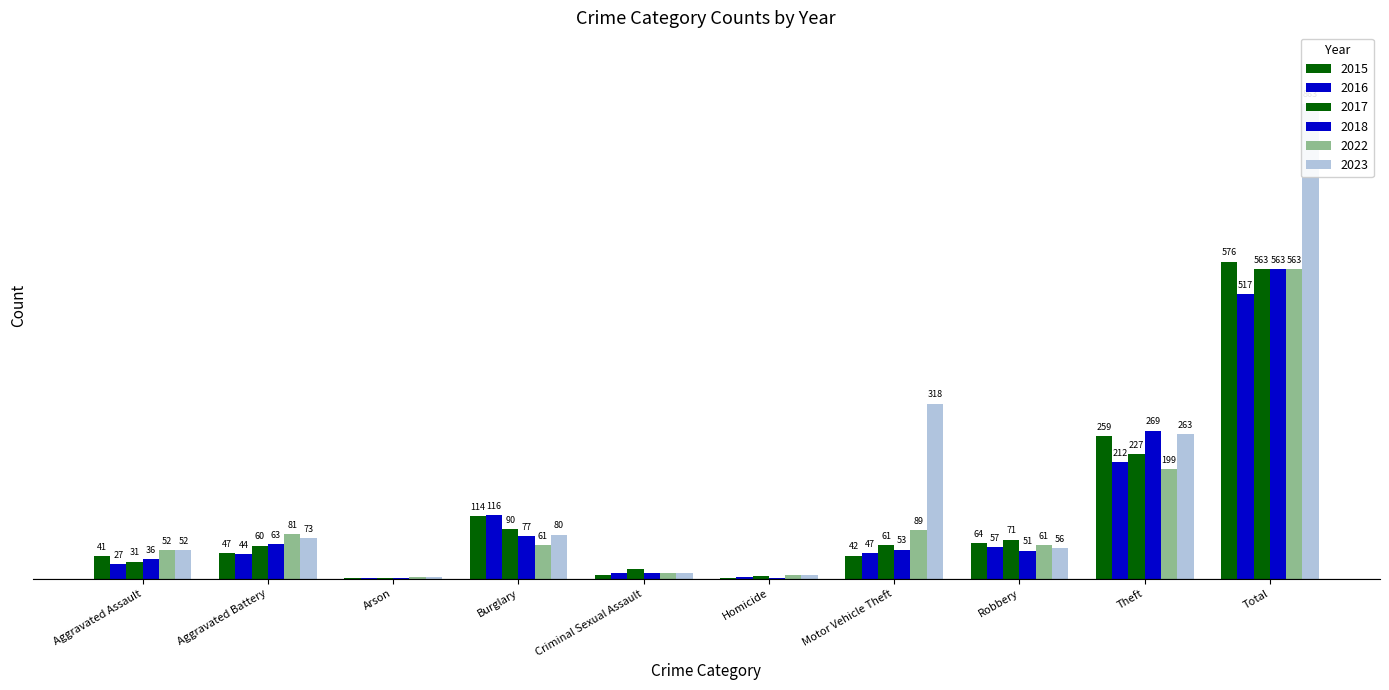

What are all the series names shown in the legend?

2015, 2016, 2017, 2018, 2022, 2023